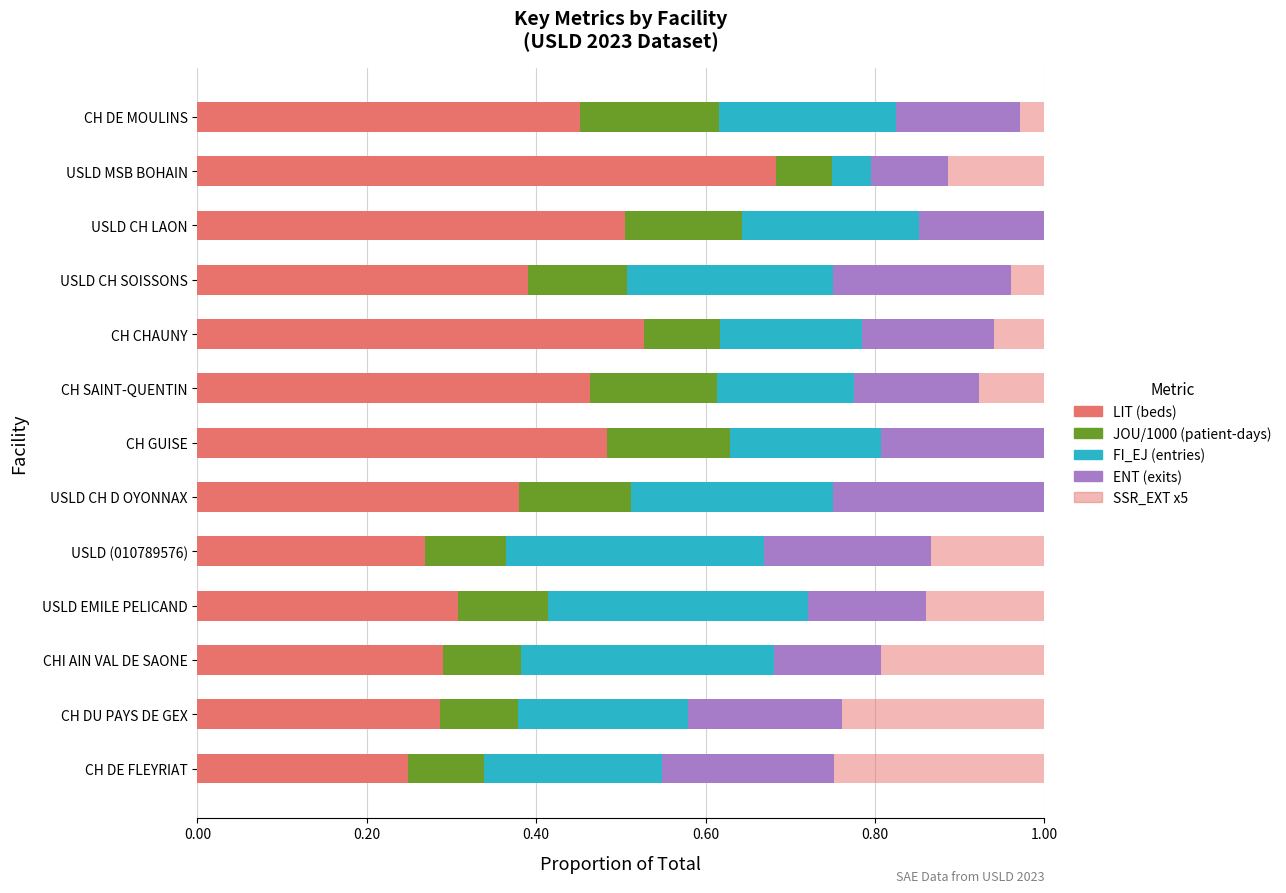

What is the difference between the second highest and minimum values in the ENT (exits) series?

0.1